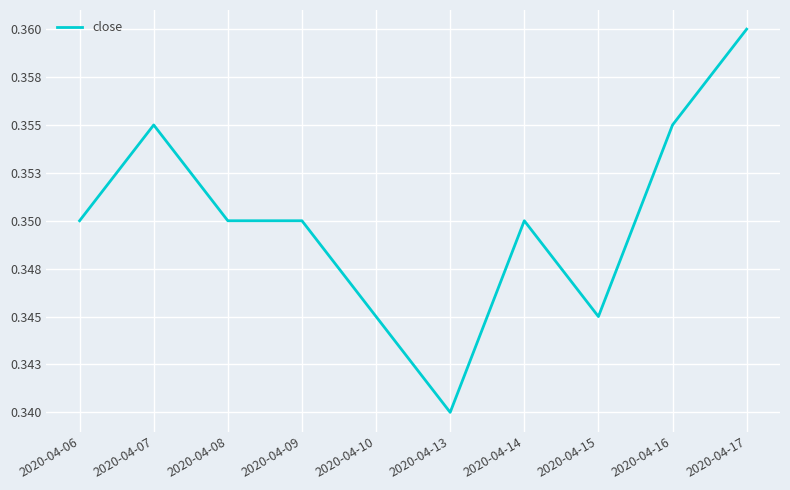

True or false: the data shows 0.4 at 2020-04-16.

True